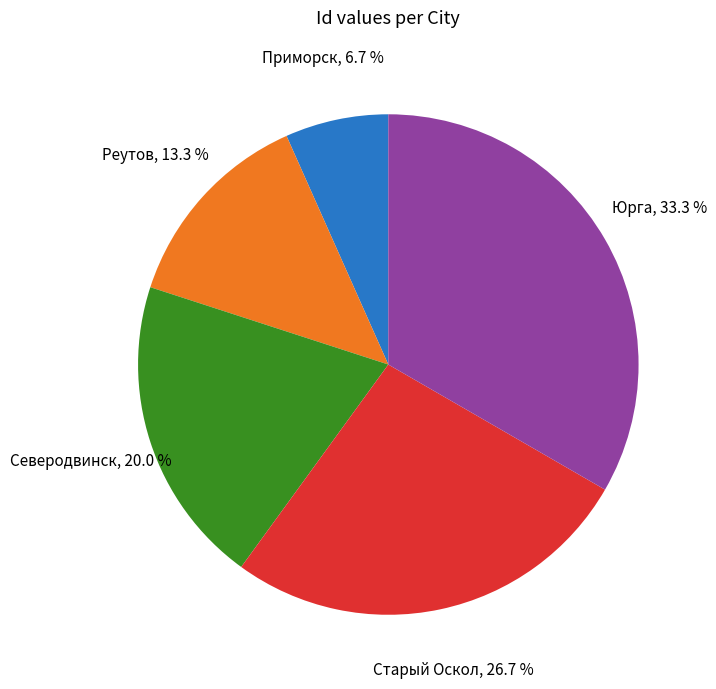

Is there a majority slice in this chart?

No